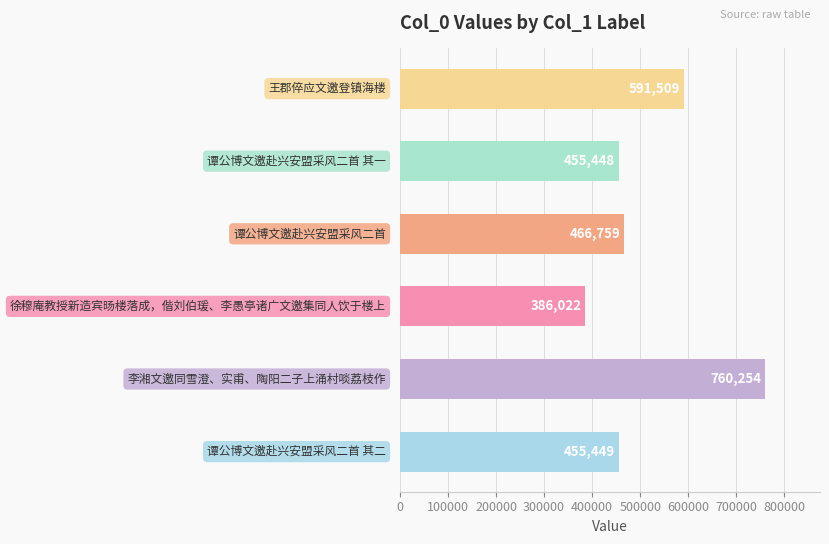

What is the smallest value displayed?

386022